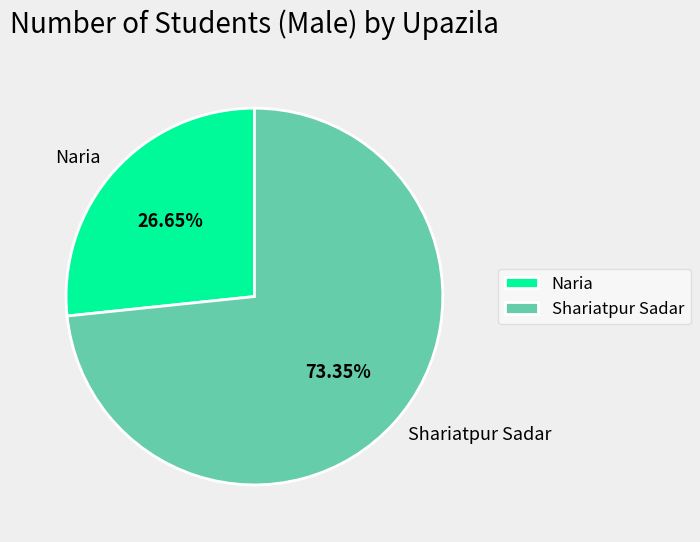

What is the largest slice in the pie chart?

Shariatpur Sadar